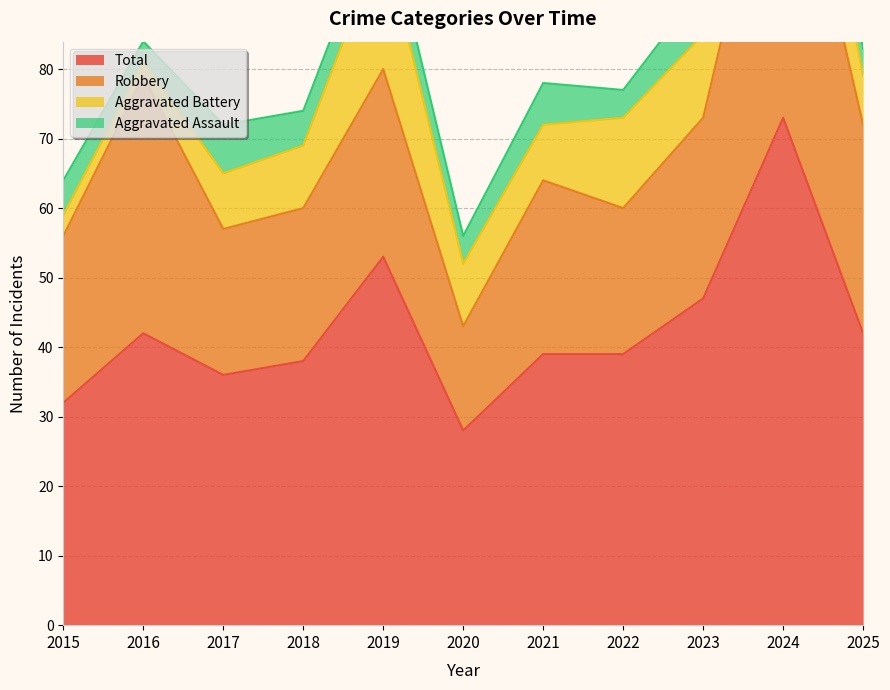

At how many categories does at least one series exceed 11?

11